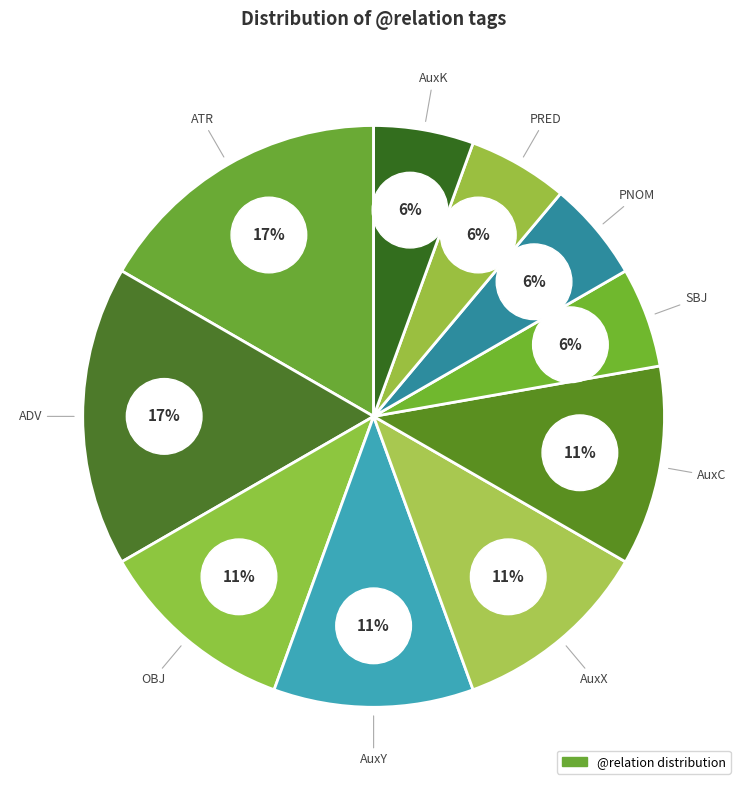

To the nearest percent, what portion does AuxY represent?

11%